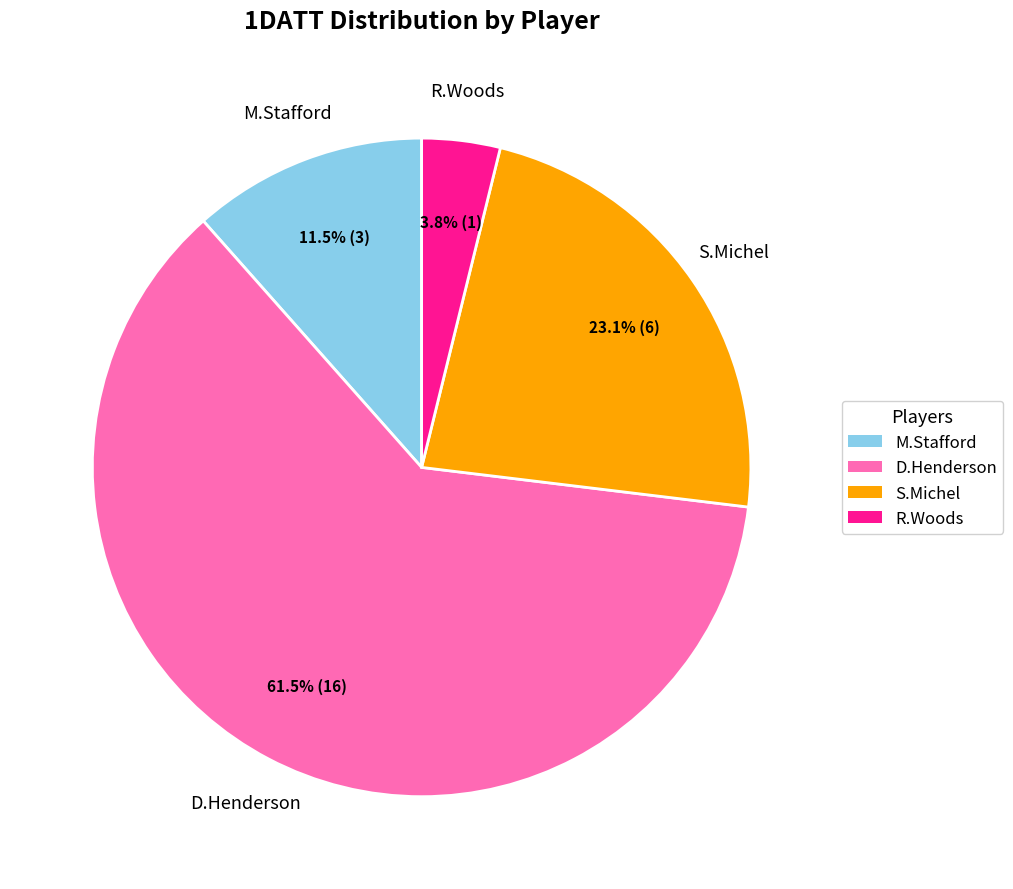

How many slices are in this pie chart?

4